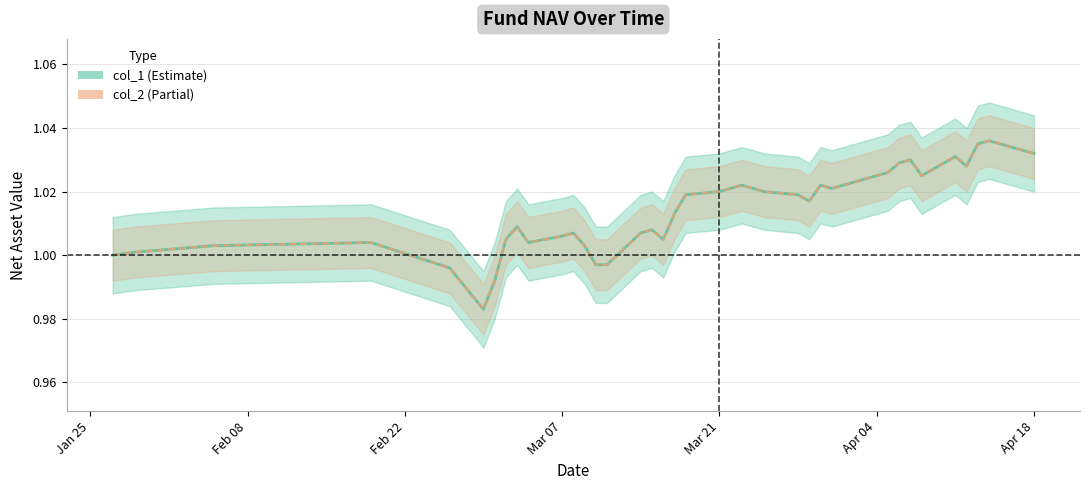

How many data points in col_1 are less than 1?

5